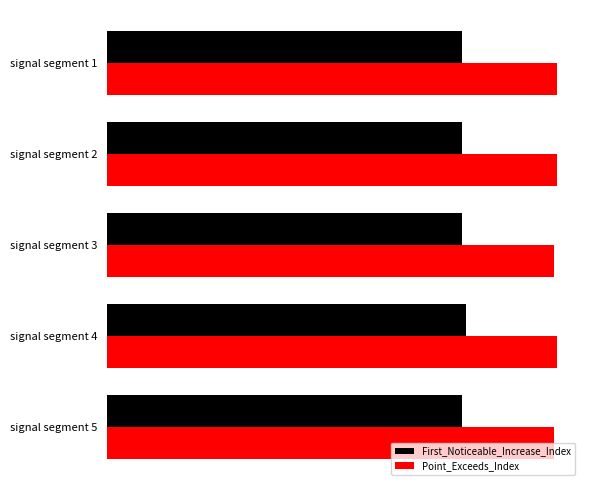

What are all the series names shown in the legend?

First_Noticeable_Increase_Index, Point_Exceeds_Index